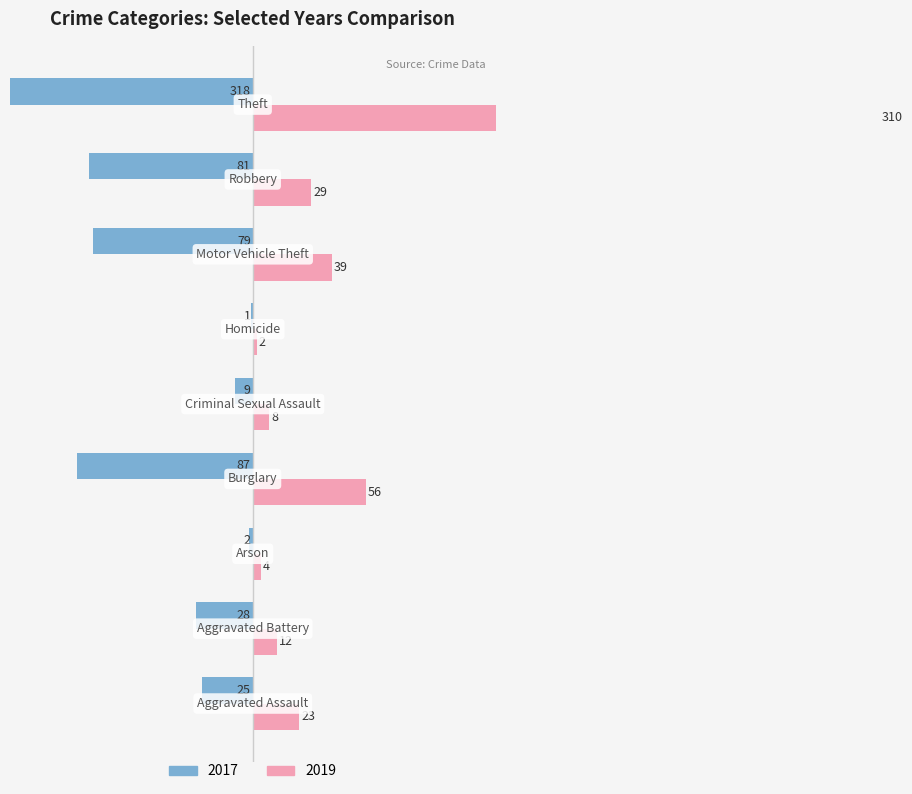

Reading left to right, transcribe all the data shown in this chart.

2017: Aggravated Assault=-25	Aggravated Battery=-28	Arson=-2	Burglary=-87	Criminal Sexual Assault=-9	Homicide=-1	Motor Vehicle Theft=-79	Robbery=-81	Theft=-318
2019: Aggravated Assault=23	Aggravated Battery=12	Arson=4	Burglary=56	Criminal Sexual Assault=8	Homicide=2	Motor Vehicle Theft=39	Robbery=29	Theft=310